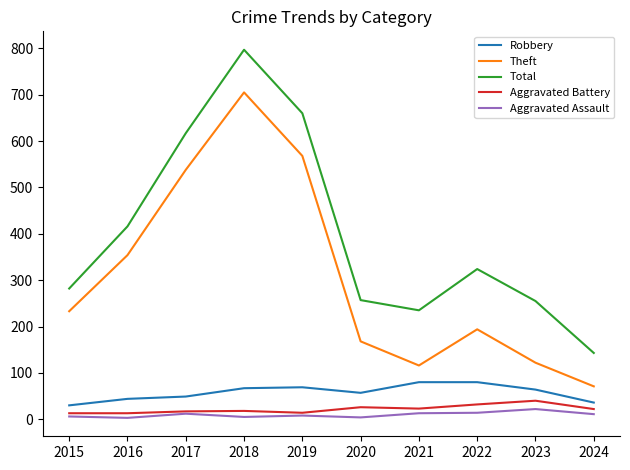

Which category has the highest value across all series?

2018